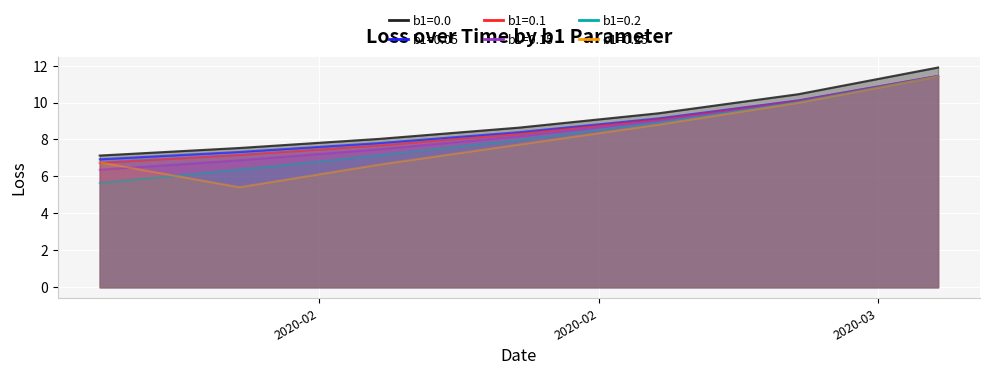

How many lines are shown in the chart?

6